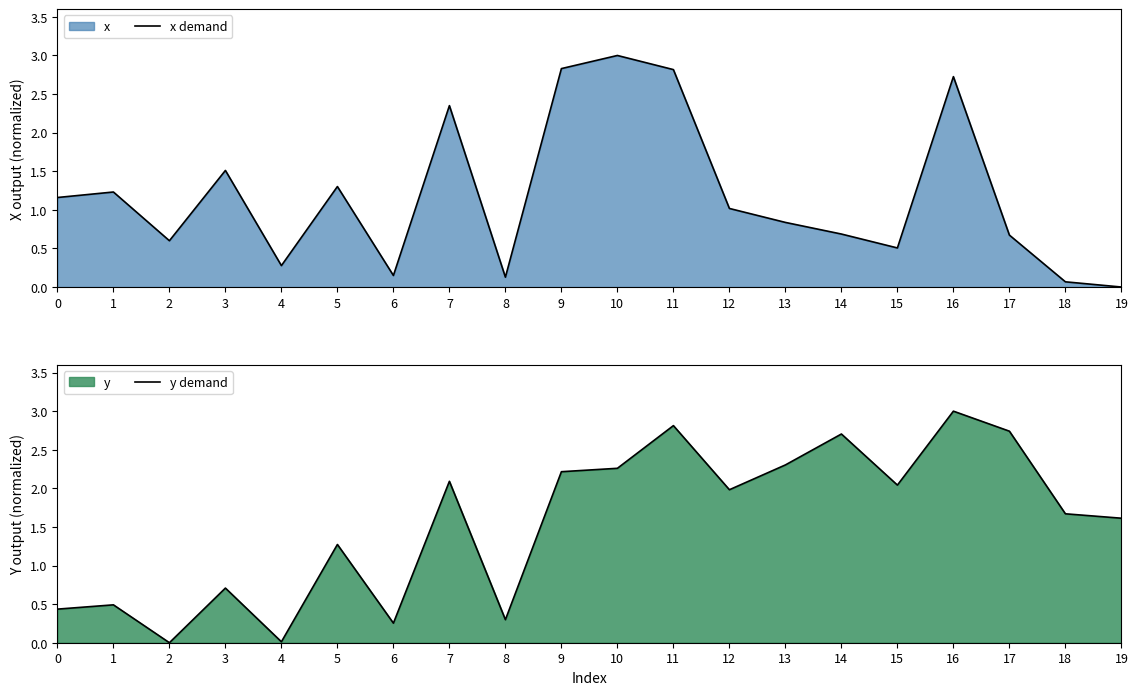

At 4, list the series in order from smallest to largest.

y demand, x demand